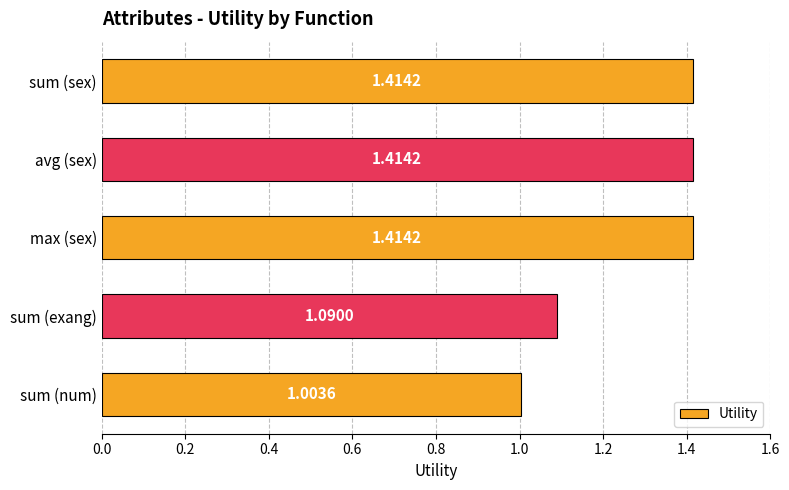

What is the label of the 4th bar from the top?

sum (exang)